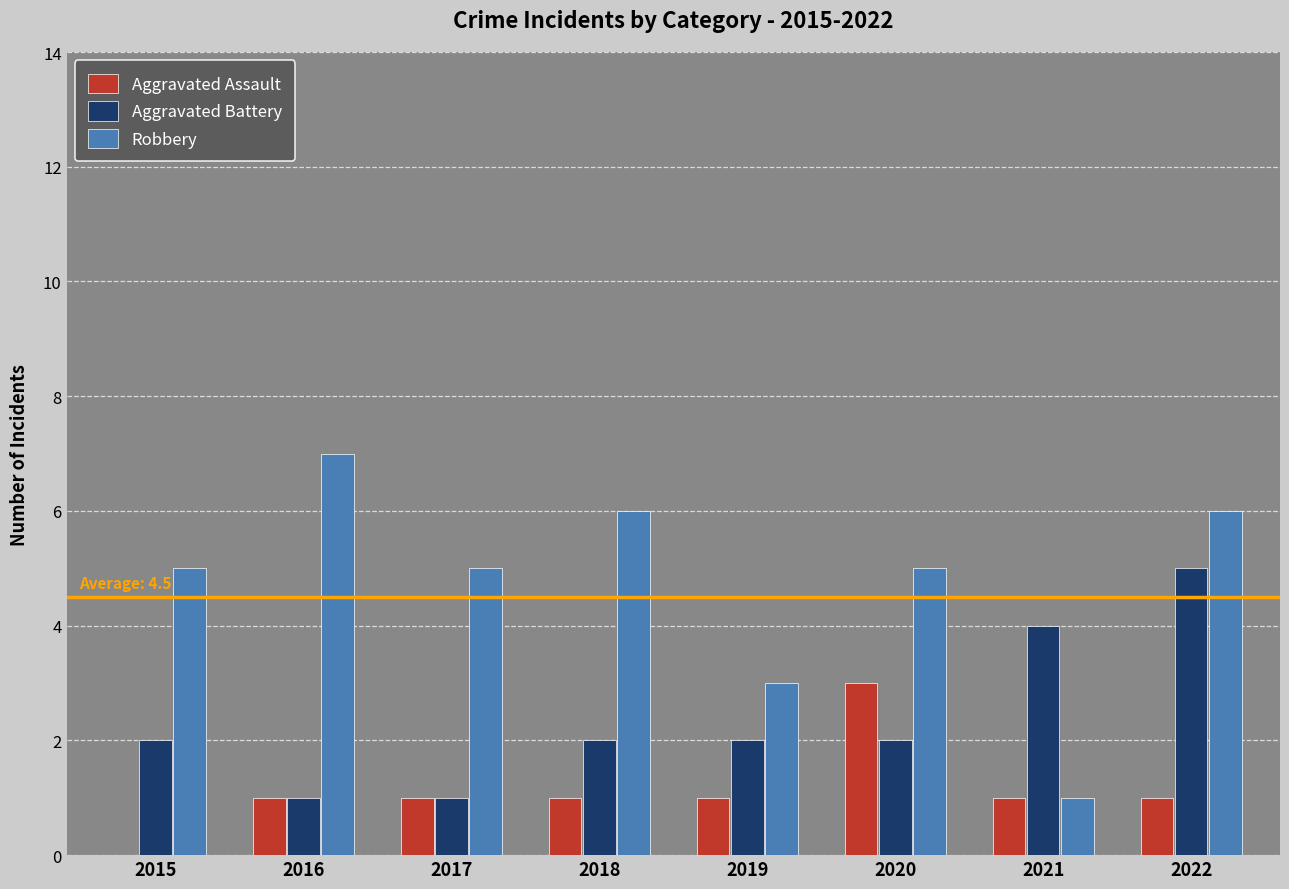

Which series has the largest range (max minus min)?

Robbery